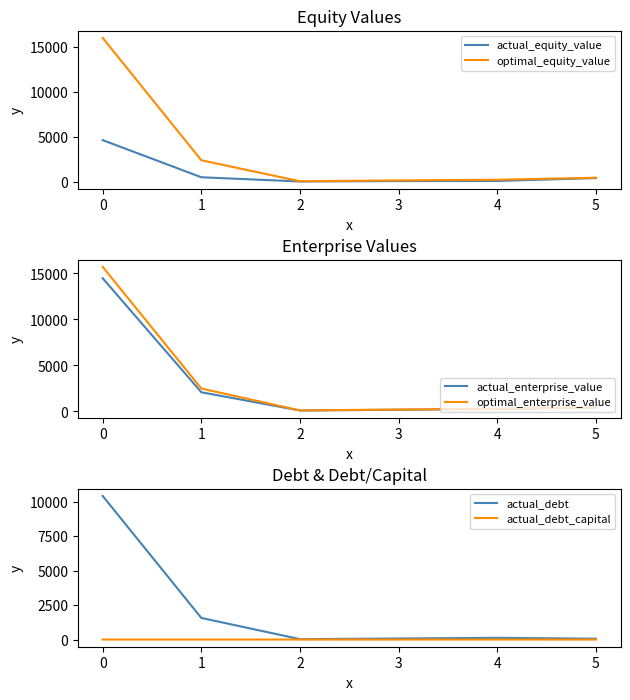

What is the average value of the actual_debt series?

2046.6